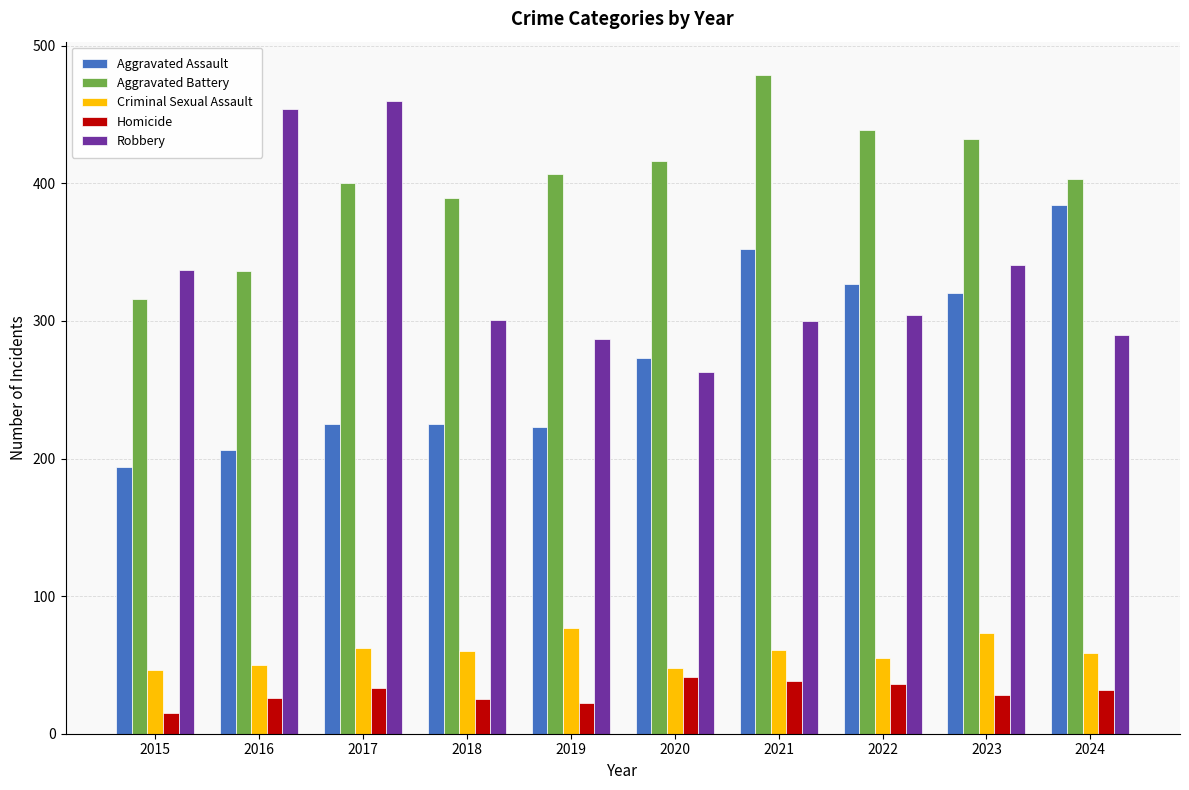

What is the sum of all Aggravated Assault values?

2729